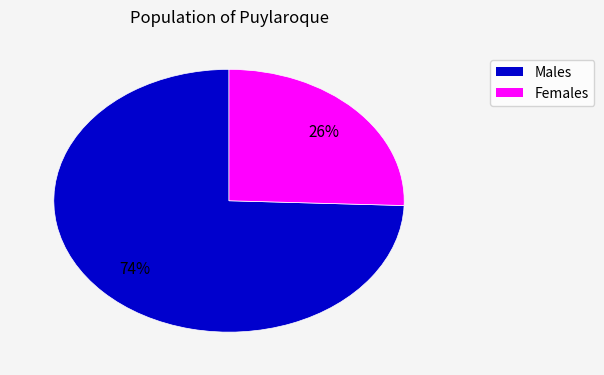

How many slices are in this pie chart?

2